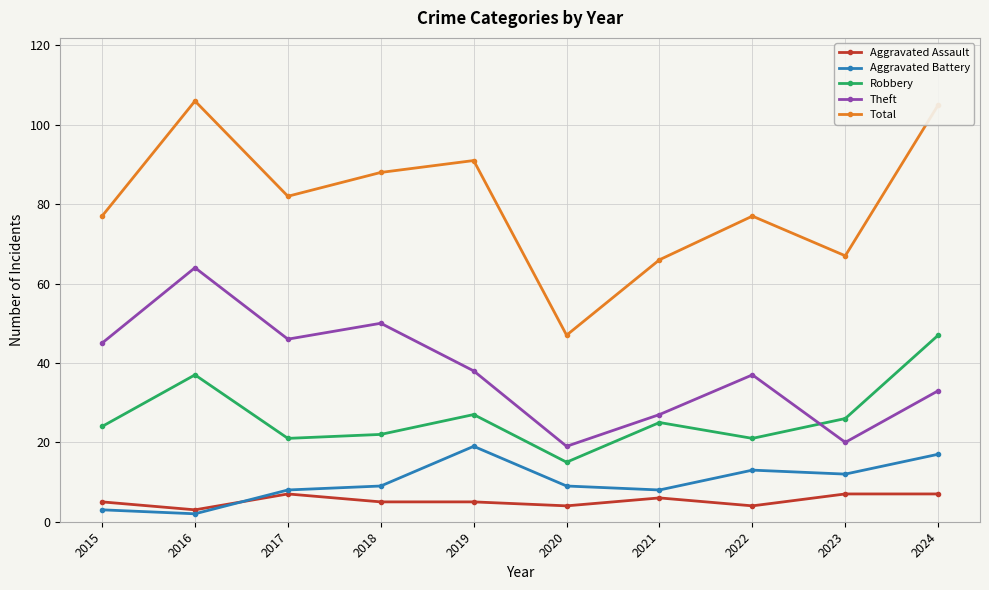

Which series changed the most between 2018 and 2023?

Theft